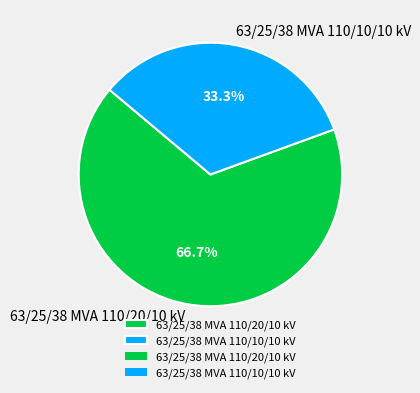

Does any single category account for the majority?

Yes